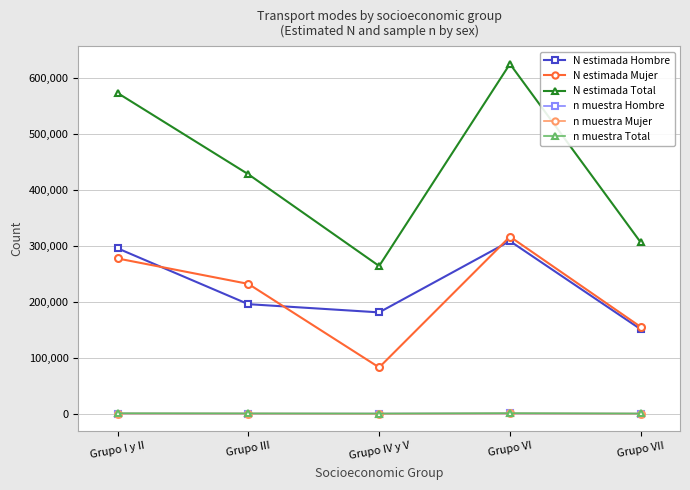

What value does the n muestra Total series have at Grupo VI?

1135